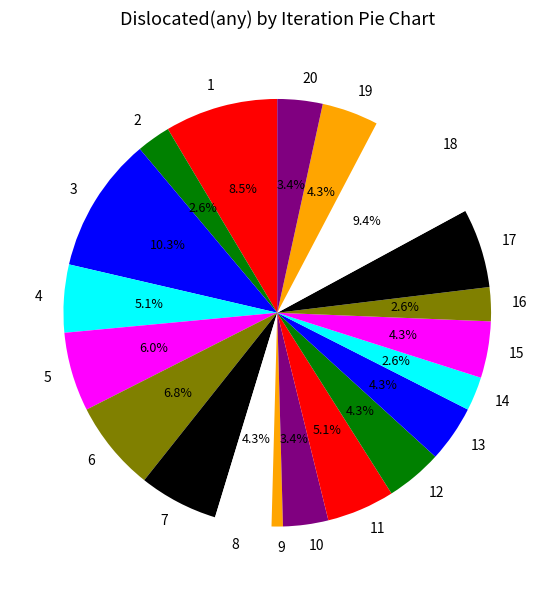

What percentage do 17 and 8 together represent?

10.3%